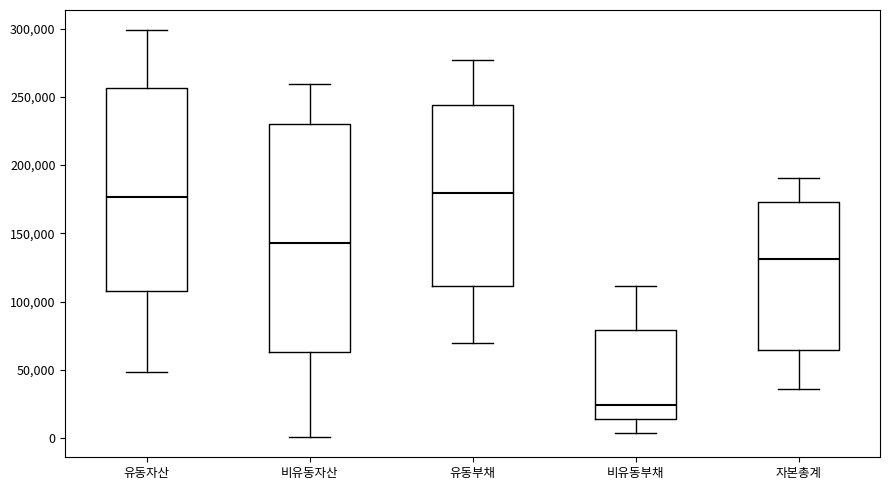

Where is the lower edge of the box for 유동부채 on the y-axis? The values are not printed on the chart, so give them approximately, as read against the axis.

110000